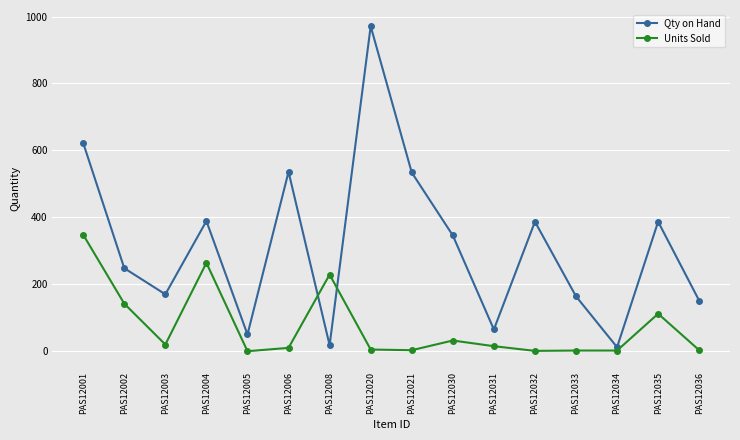

True or false: Qty on Hand has more than 2 points higher than both neighbors.

True